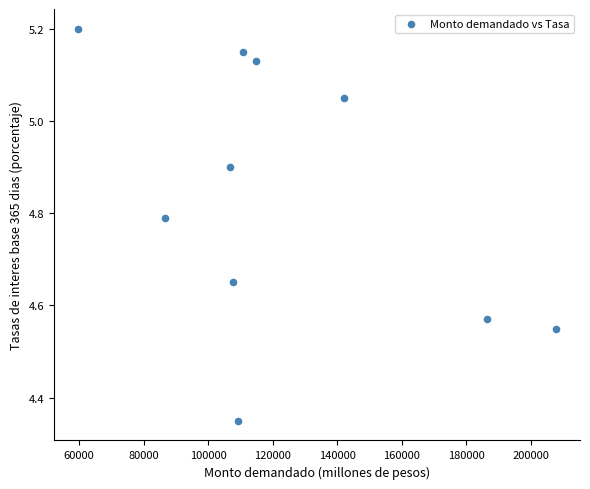

What is the range of X values (max minus min)?

148140.0